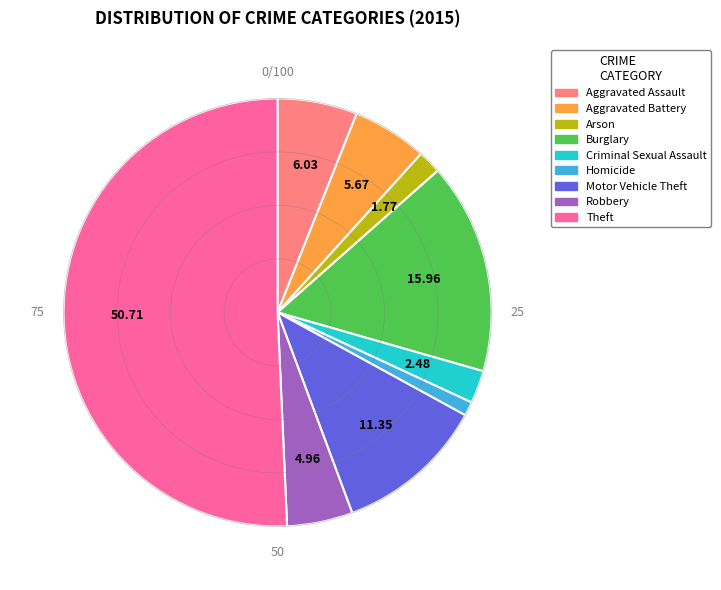

Count the number of slices in the pie.

9